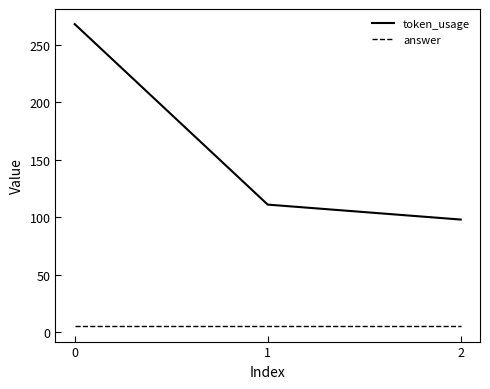

The answer series shows 5 at 1. True or false?

True